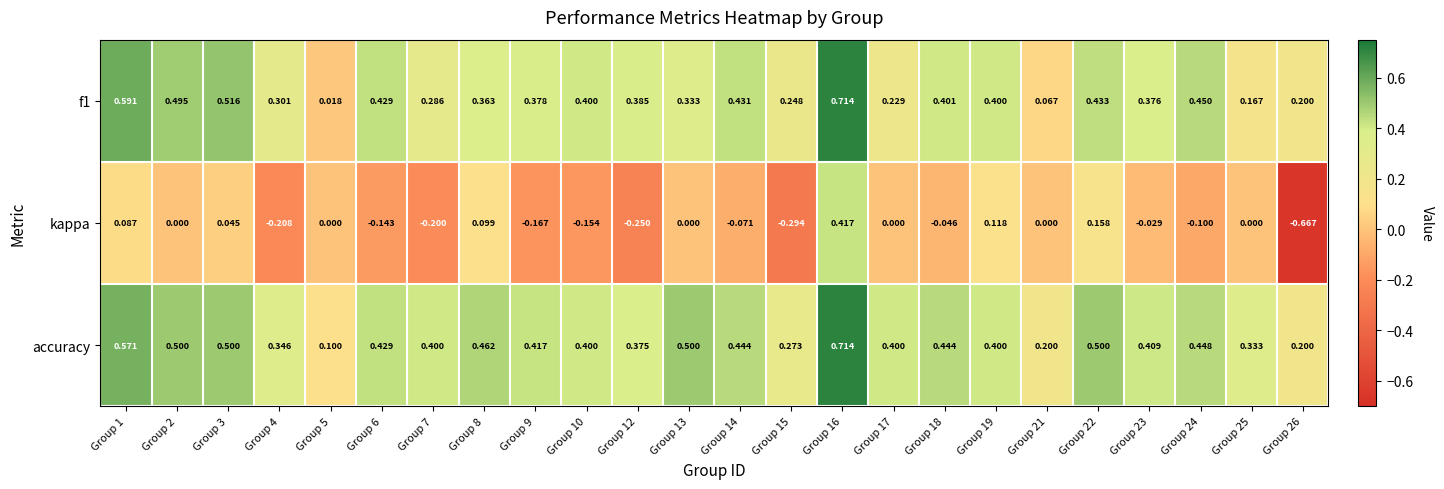

What is the total value across all series at Group 13?

0.8